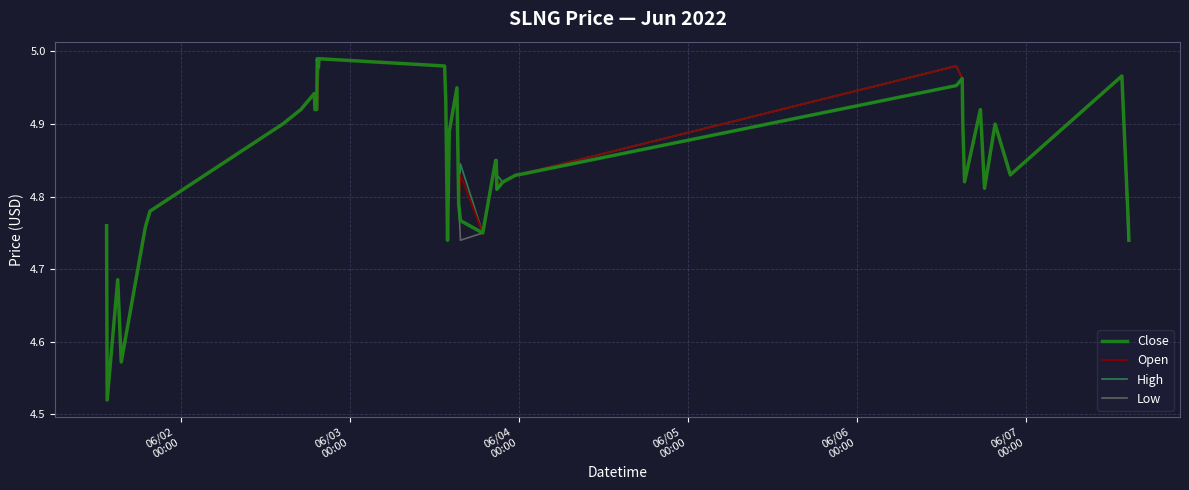

True or false: Low and Close cross at least once.

False